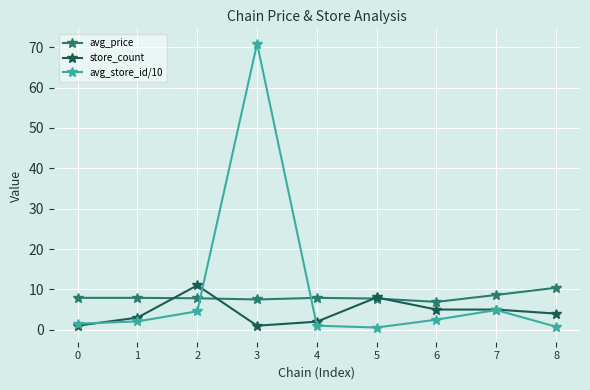

Which series has the widest spread of values?

avg_store_id/10